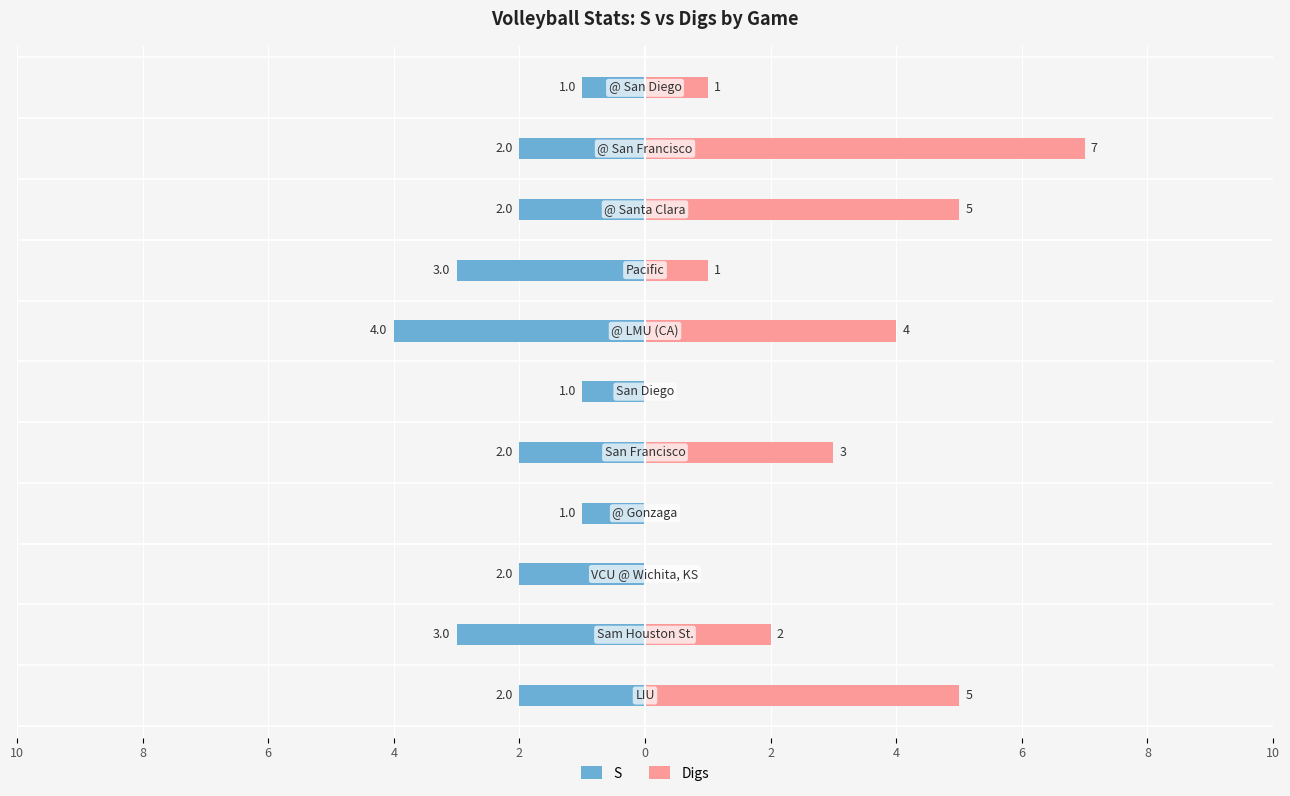

What is the difference between the maximum and minimum values in the S series?

3